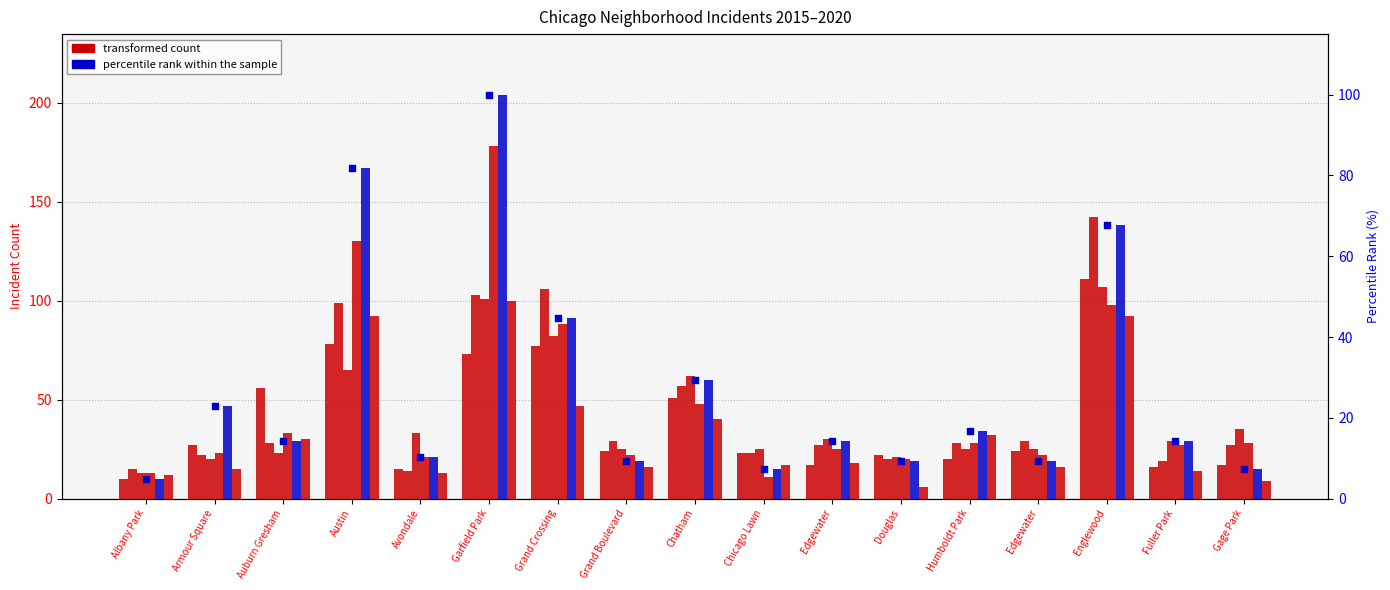

Approximately how many times larger is the value at Avondale compared to Edgewater?

1.1